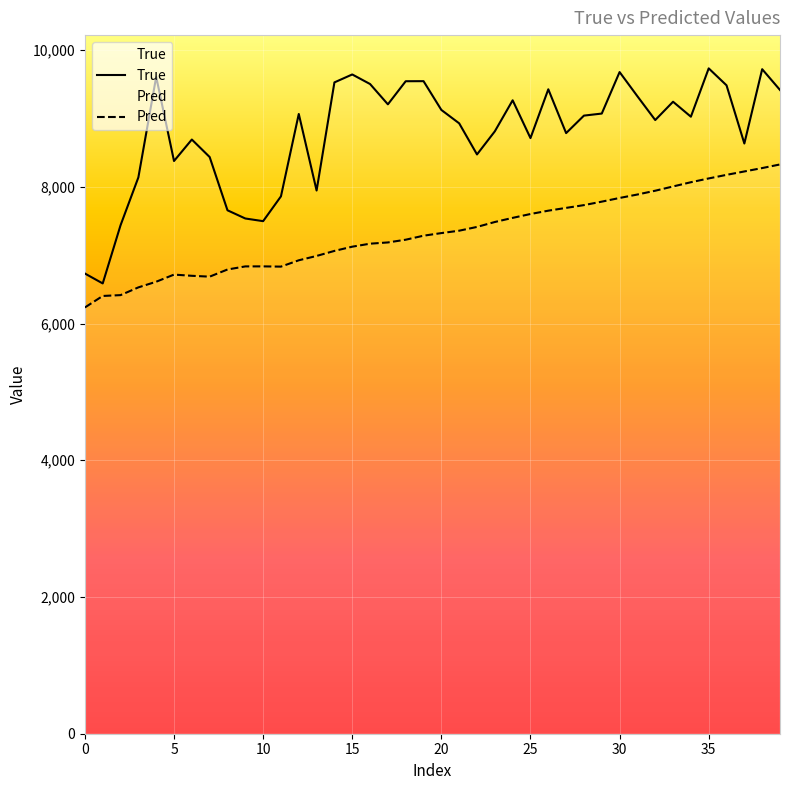

What is the total value across all series at 0?

12967.6